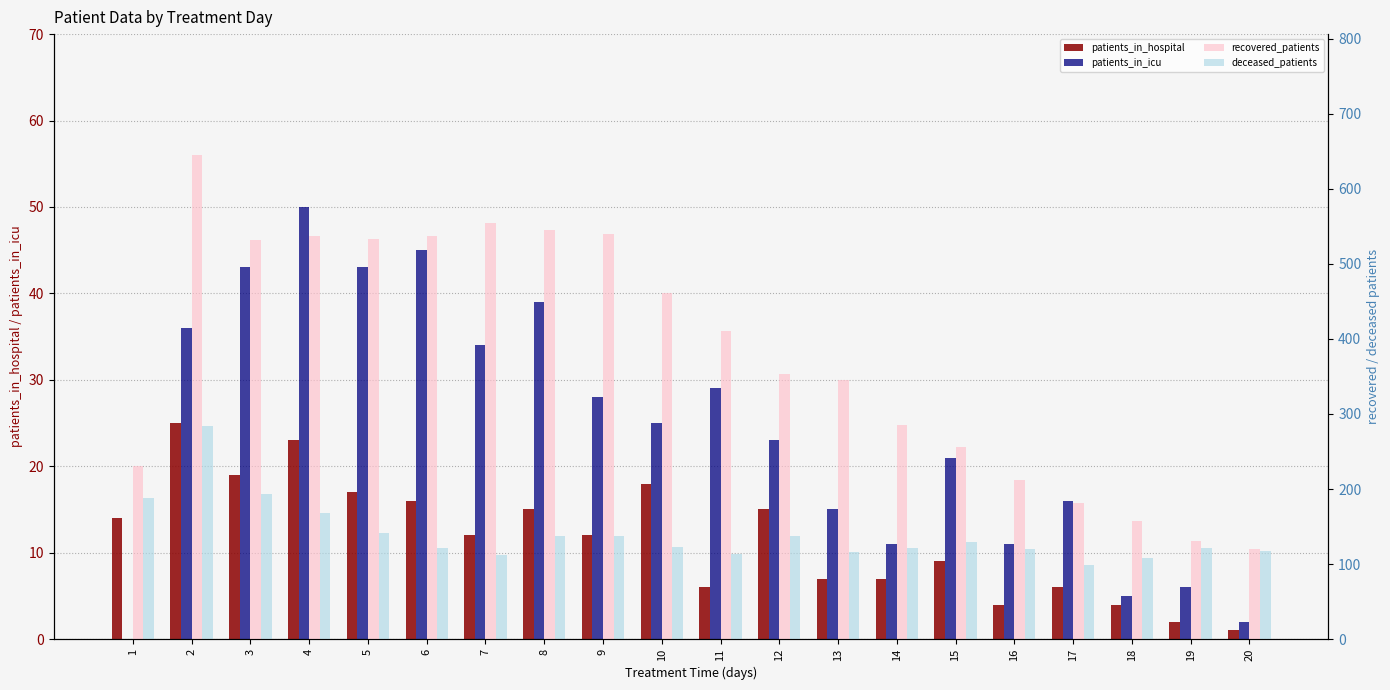

What is the value of the patients_in_hospital bar at the 14th from the left?

7